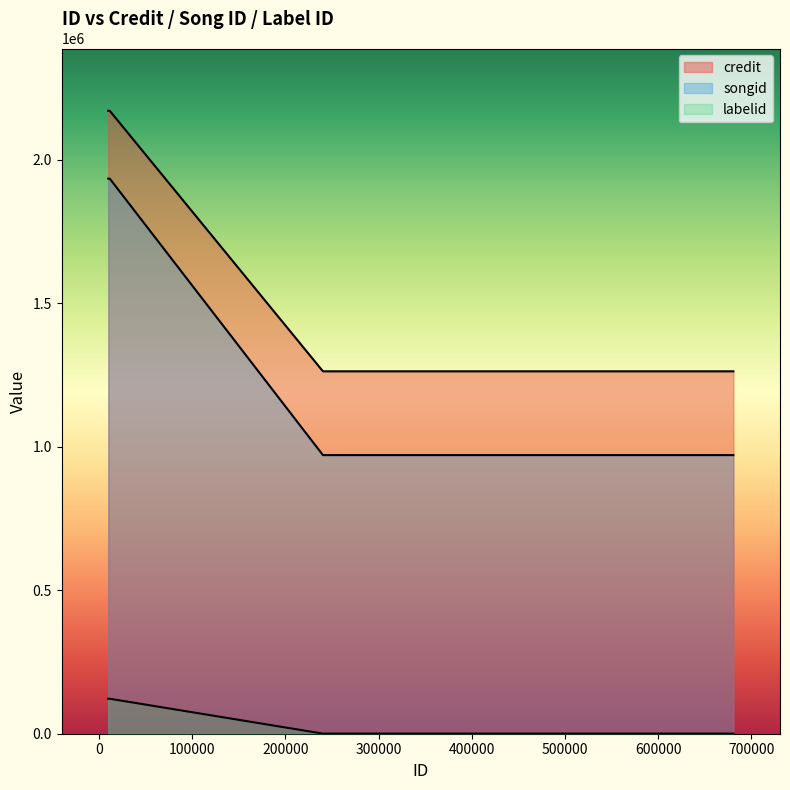

List the series in order of their peak value, lowest first.

labelid, songid, credit